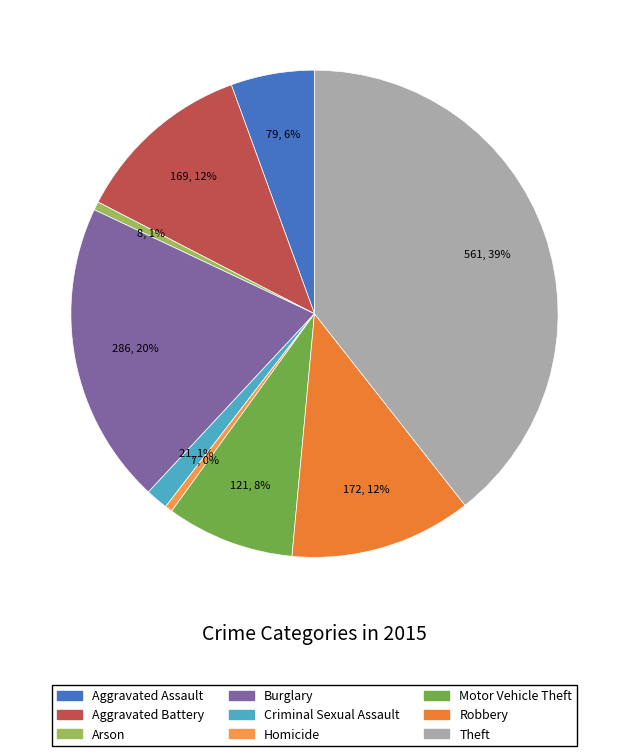

True or false: Motor Vehicle Theft accounts for 18% of the total.

False